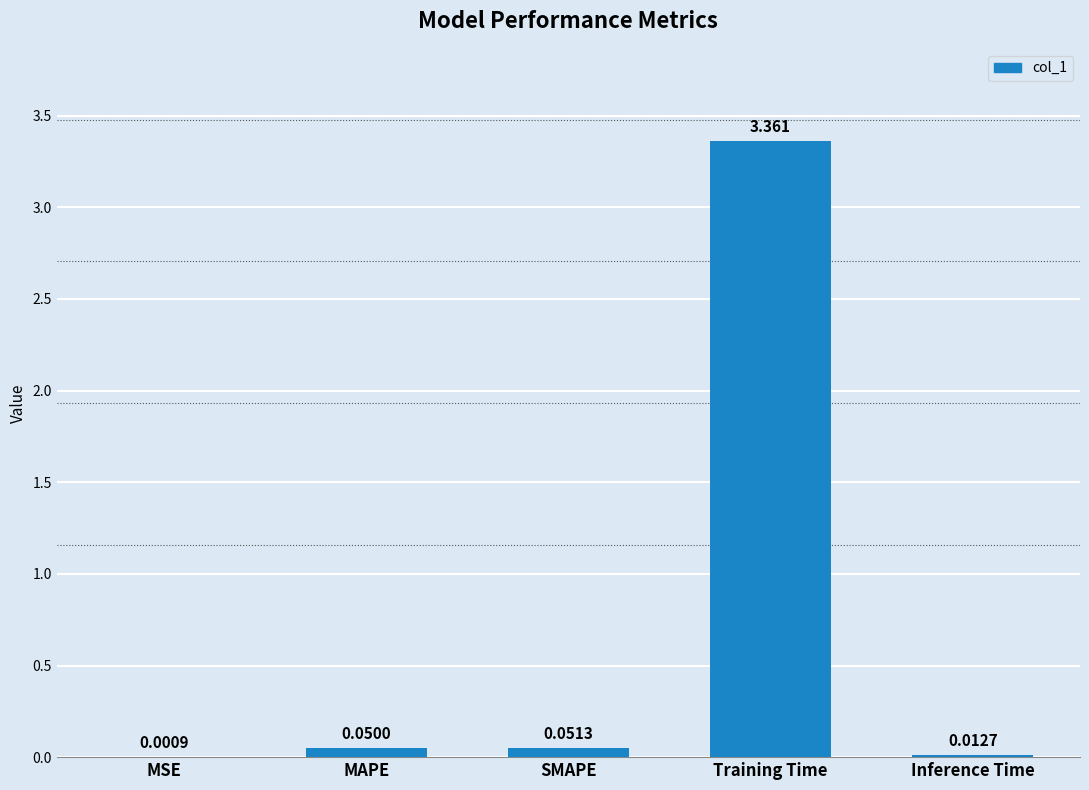

Are the bars grouped side by side (vs. stacked)?

No